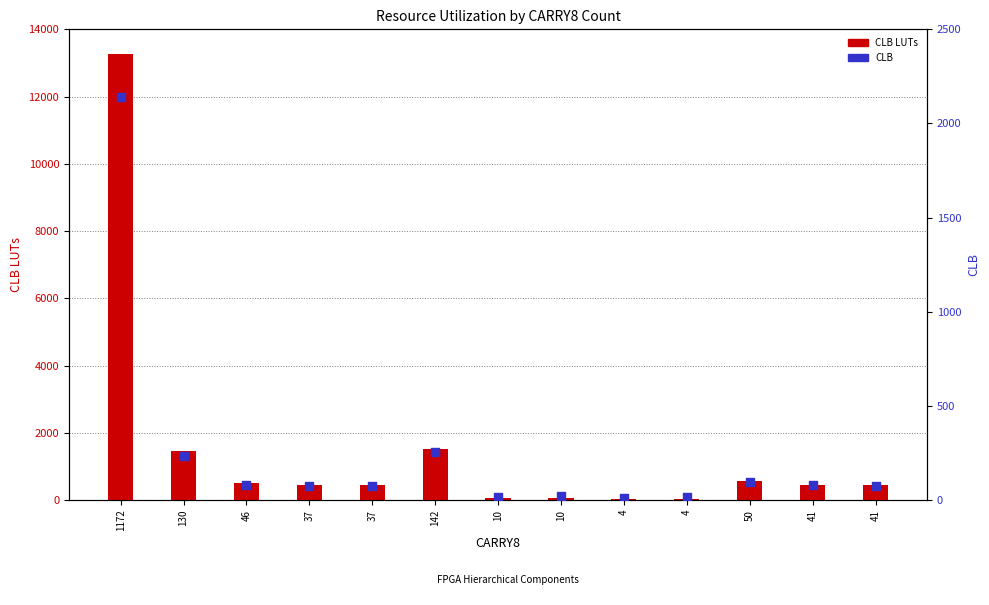

At which category is the sum across all series the highest?

1172